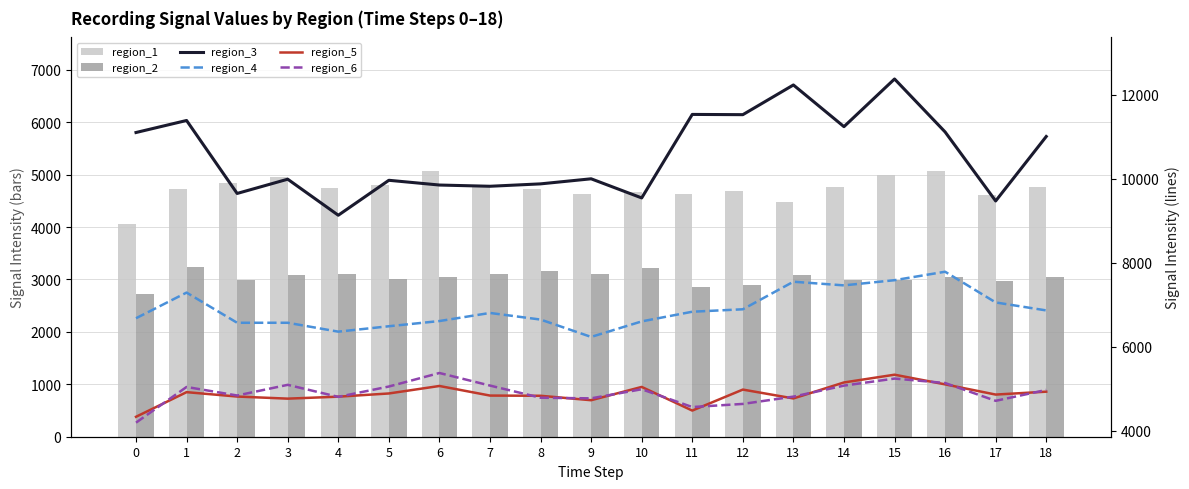

What is the sum of the region_2 values at 15 and 4?

6097.8